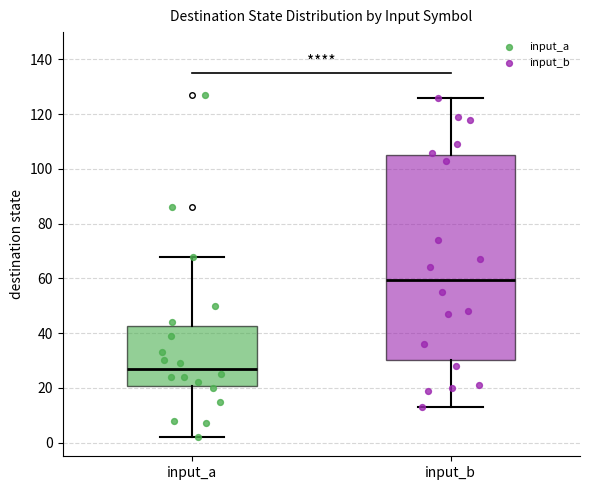

Reading left to right, transcribe this box plot: for each box, give where its median line is, the range the box spans, and where its two whiskers end, as read against the y-axis. The values are not printed on the chart, so give them approximately, as read against the axis.

input_a: median 28, box 20 to 42, whiskers 2 to 68
input_b: median 60, box 30 to 106, whiskers 14 to 126